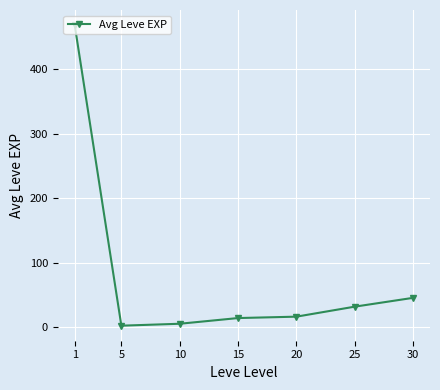

Reading left to right, list all the values displayed in this chart.

1=468.5	5=2.3	10=5.3	15=14.2	20=16.3	25=31.8	30=45.5